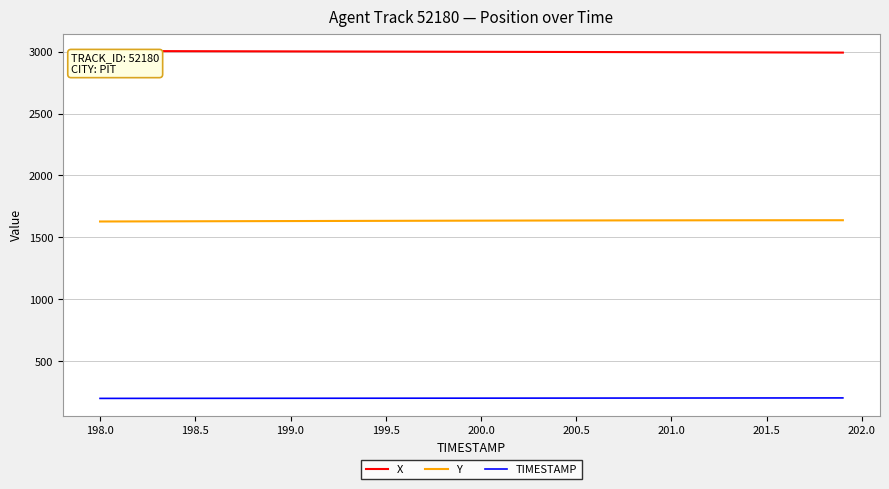

Rank the series by their maximum value, from lowest to highest.

TIMESTAMP, Y, X